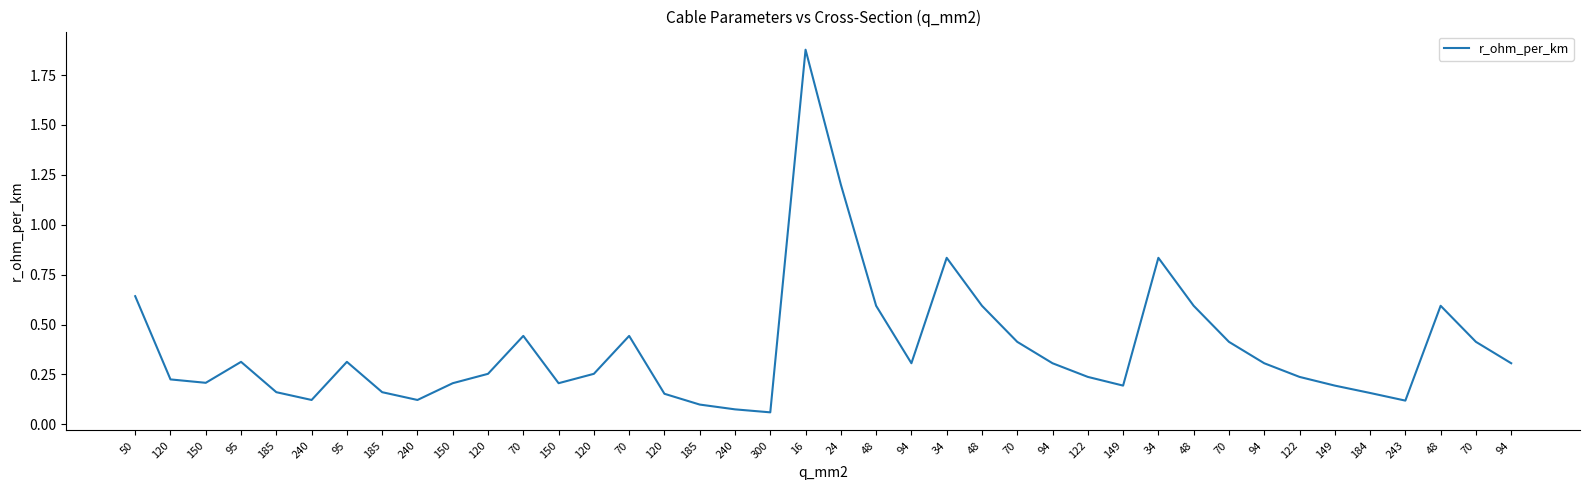

How many lines are shown in the chart?

1